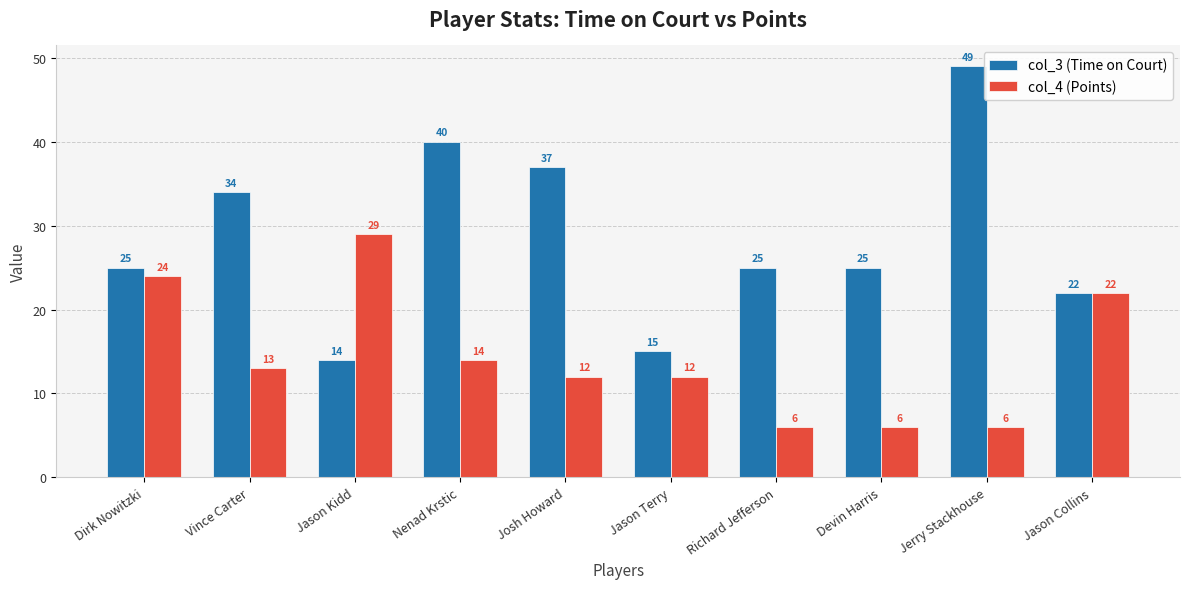

What is the label of the 7th bar from the left?

Richard Jefferson